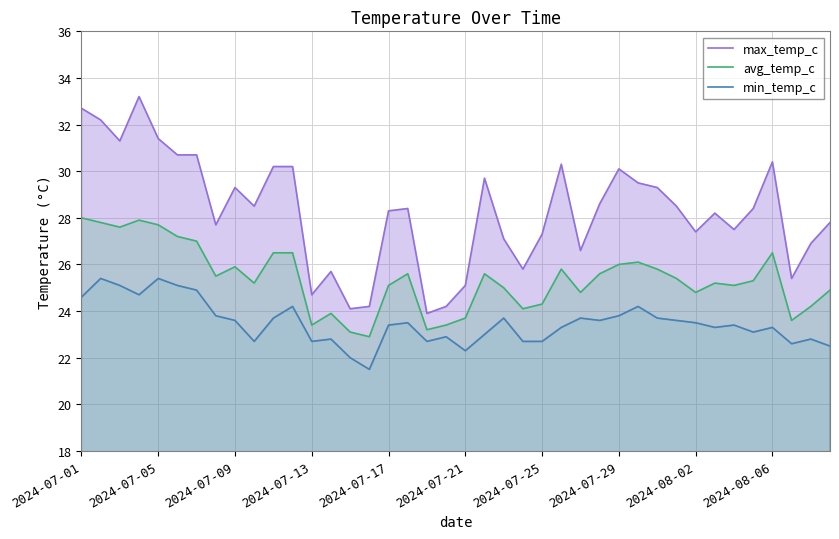

True or false: avg_temp_c has more than 1 interior local peaks.

True